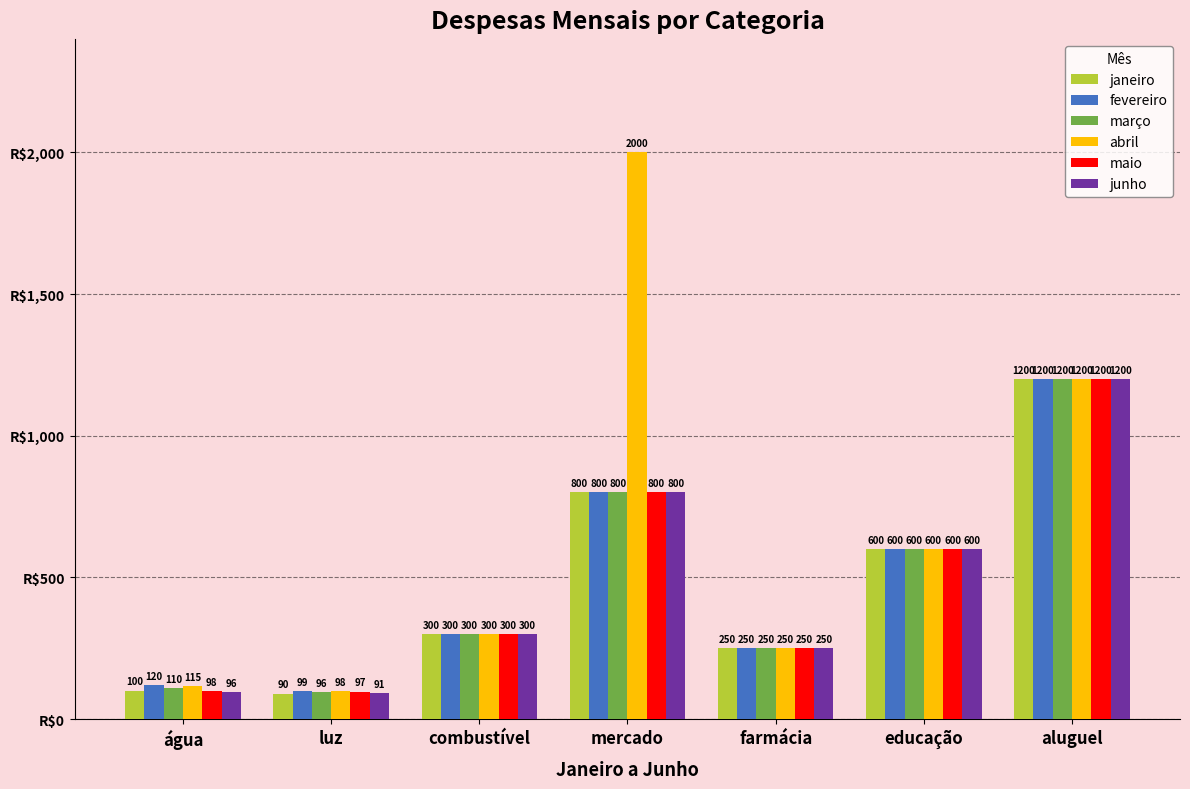

How many values in the junho series are below 300?

3